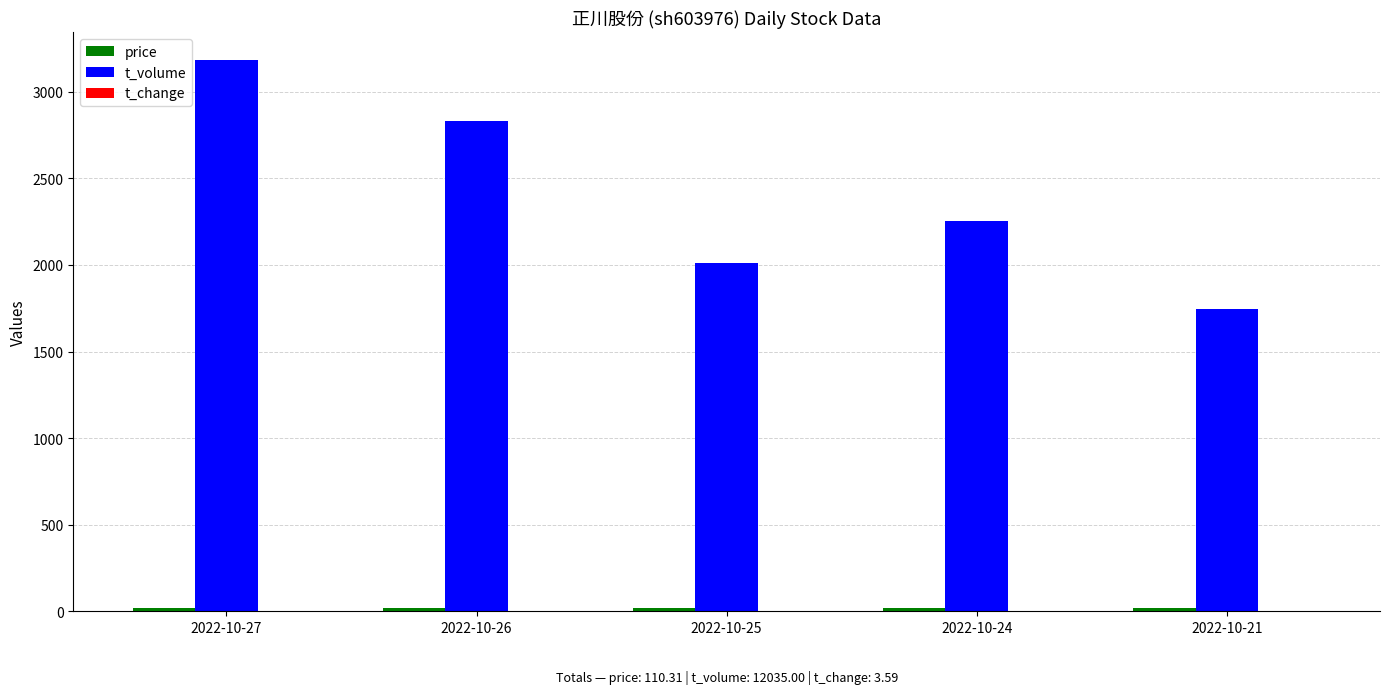

How many data points does each series have?

5